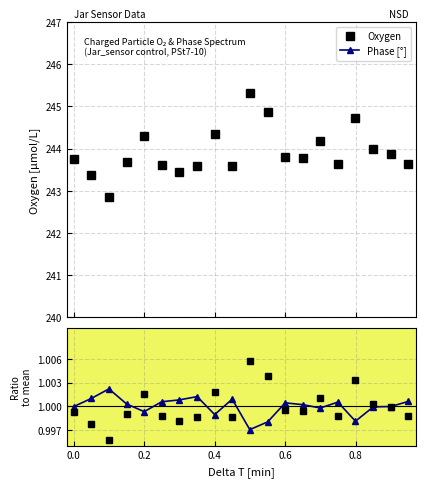

What is the highest value of the Oxygen series?

245.3